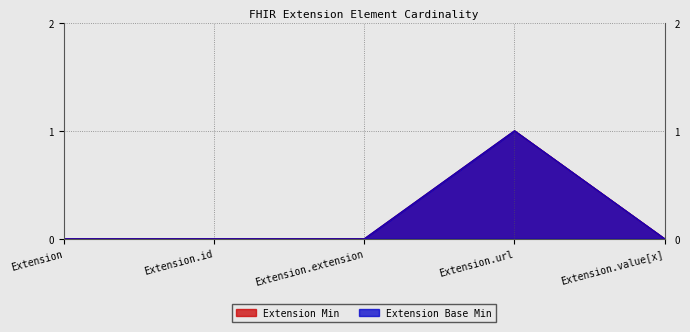

What value does the Extension Min series have at Extension.url?

1